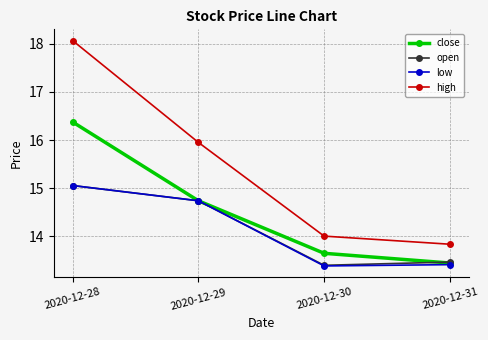

What is the maximum value for low?

15.1